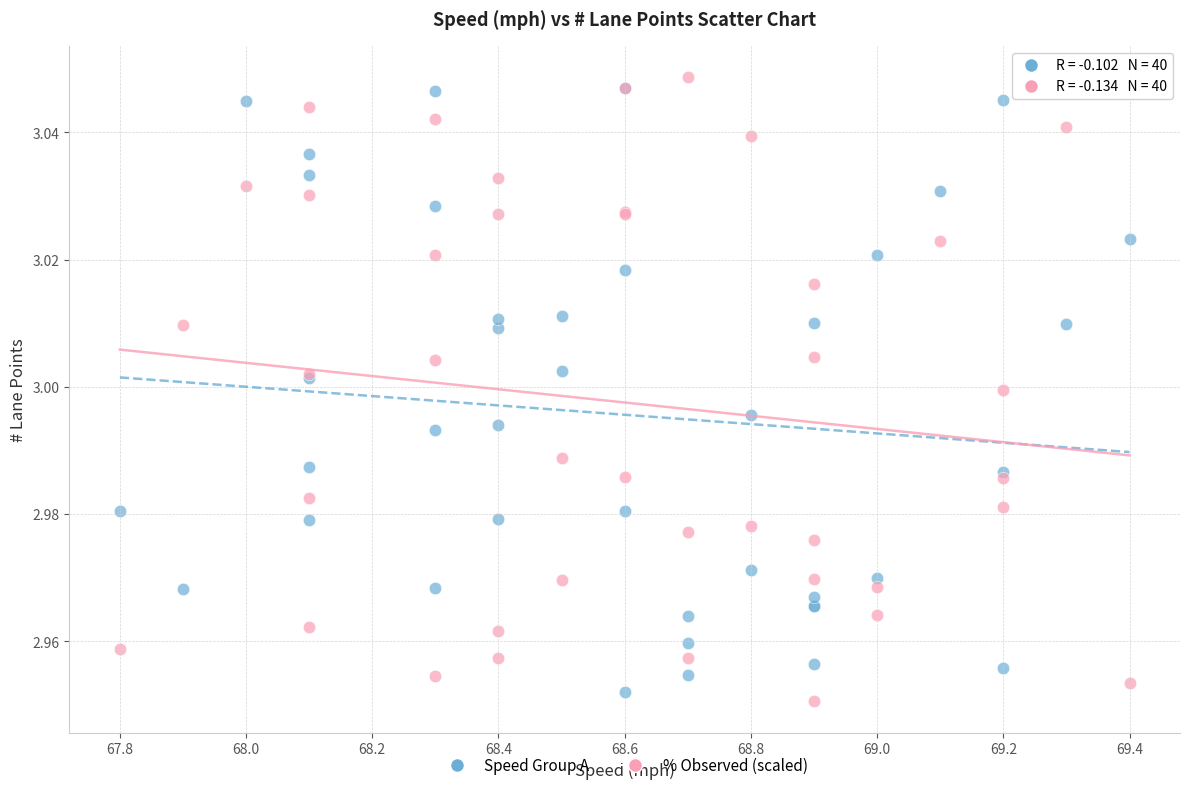

What are all the series names shown in the legend?

Speed Group A, % Observed (scaled)